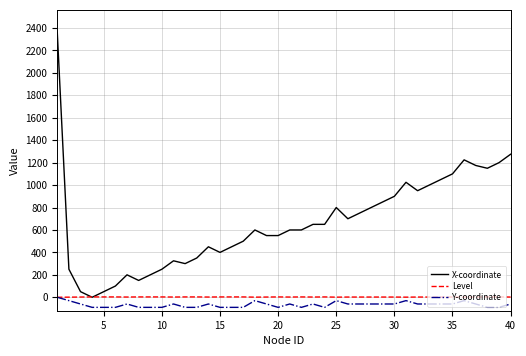

How many lines are shown in the chart?

3